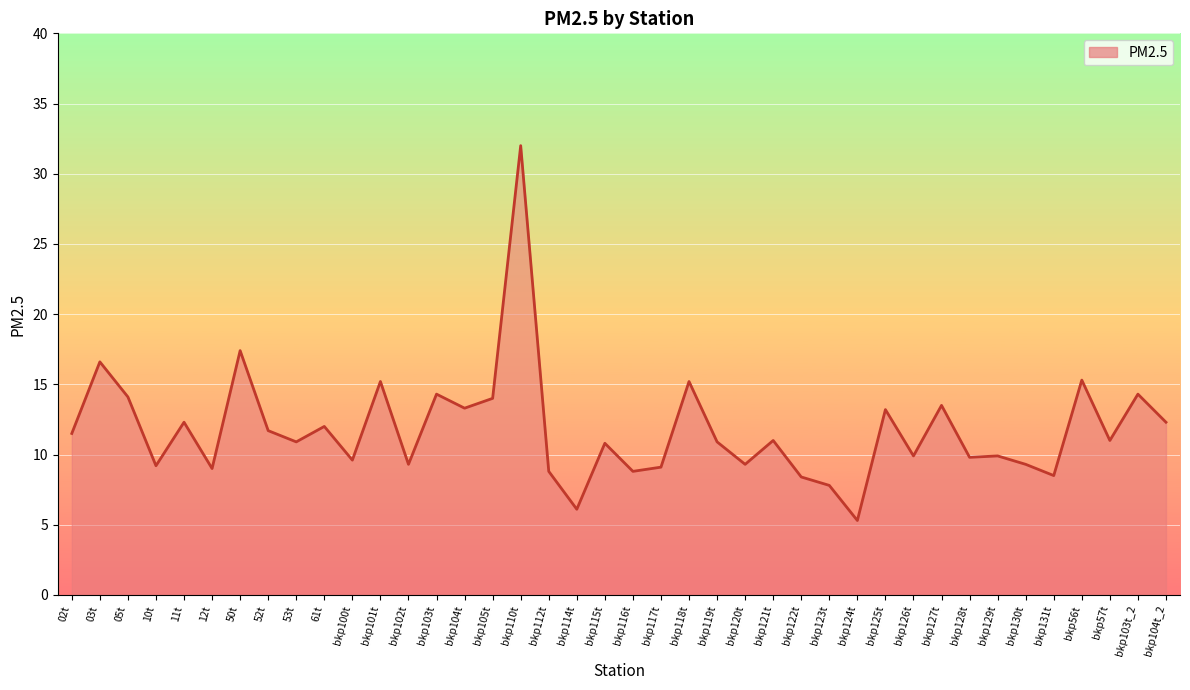

What position from the left is bkp128t?

33